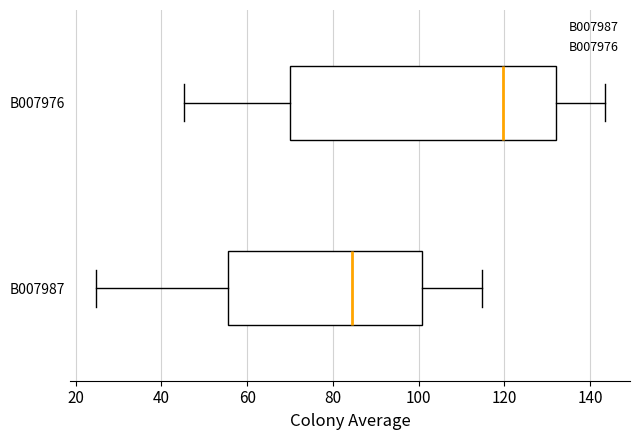

Reading bottom to top, read every box against the x-axis: the position of its median line, the range the box covers, and the ends of its whiskers. The values are not printed on the chart, so give them approximately, as read against the axis.

B007987: median 84, box 56 to 100, whiskers 24 to 114
B007976: median 120, box 70 to 132, whiskers 46 to 144